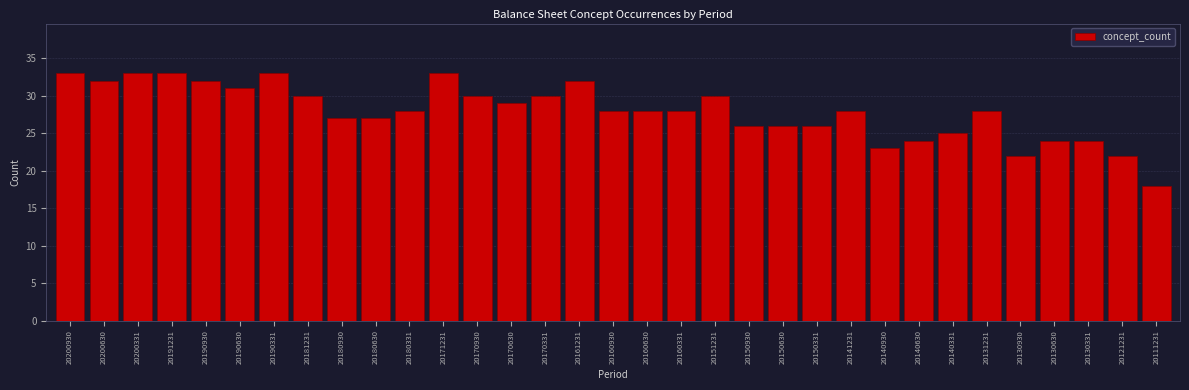

What is the greatest value displayed?

33